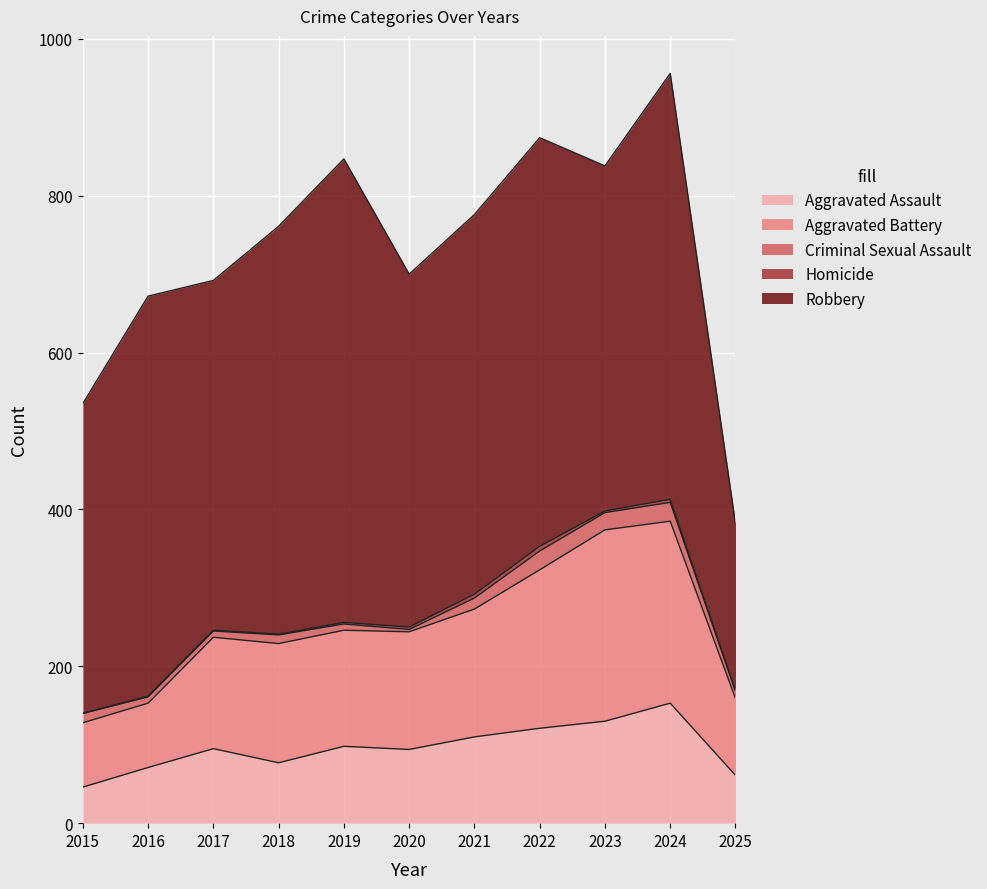

What is the value of the Aggravated Battery point at the 10th from the left?

232